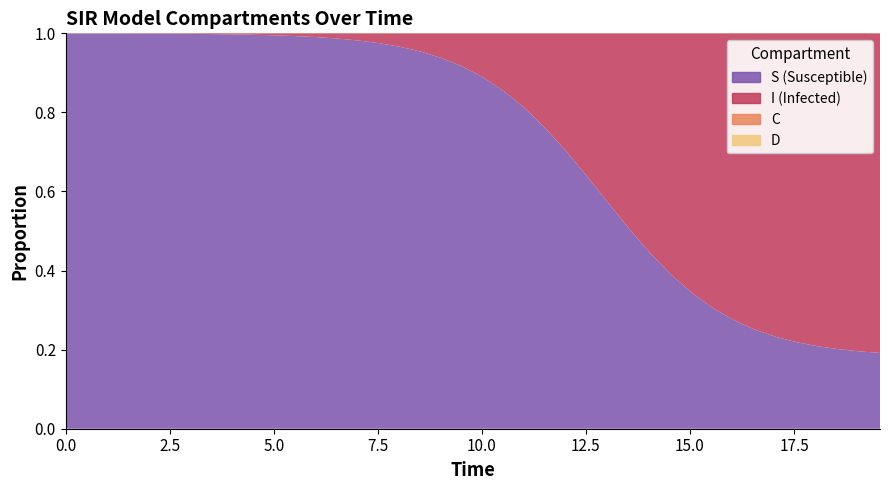

Reading left to right, transcribe all the data shown in this chart.

S: 0=1.0	1=1.0	2=1.0	3=1.0	4=1.0	5=1.0	6=1.0	7=1.0	8=1.0	9=1.0	10=1.0	11=1.0	12=1.0	13=1.0	14=1.0	15=1.0	16=1.0	17=1.0	18=0.9	19=0.9	20=0.9	21=0.9	22=0.8	23=0.8	24=0.7	25=0.6	26=0.6	27=0.5	28=0.4	29=0.4	30=0.3	31=0.3	32=0.3	33=0.3	34=0.2	35=0.2	36=0.2	37=0.2	38=0.2	39=0.2
I: 0=0.0	1=0.0	2=0.0	3=0.0	4=0.0	5=0.0	6=0.0	7=0.0	8=0.0	9=0.0	10=0.0	11=0.0	12=0.0	13=0.0	14=0.0	15=0.0	16=0.0	17=0.0	18=0.1	19=0.1	20=0.1	21=0.1	22=0.2	23=0.2	24=0.3	25=0.4	26=0.4	27=0.5	28=0.6	29=0.6	30=0.7	31=0.7	32=0.7	33=0.7	34=0.8	35=0.8	36=0.8	37=0.8	38=0.8	39=0.8
C: 0=0.5	1=0.5	2=0.5	3=0.4	4=0.4	5=0.4	6=0.4	7=0.4	8=0.3	9=0.3	10=0.3	11=0.3	12=0.3	13=0.3	14=0.2	15=0.2	16=0.2	17=0.2	18=0.2	19=0.2	20=0.2	21=0.2	22=0.2	23=0.1	24=0.1	25=0.1	26=0.1	27=0.1	28=0.1	29=0.1	30=0.1	31=0.1	32=0.1	33=0.2	34=0.2	35=0.2	36=0.2	37=0.2	38=0.2	39=0.2
D: 0=0.5	1=0.5	2=0.5	3=0.6	4=0.6	5=0.6	6=0.6	7=0.6	8=0.7	9=0.7	10=0.7	11=0.7	12=0.7	13=0.7	14=0.8	15=0.8	16=0.8	17=0.8	18=0.8	19=0.8	20=0.8	21=0.8	22=0.8	23=0.9	24=0.9	25=0.9	26=0.9	27=0.9	28=0.9	29=0.9	30=0.9	31=0.9	32=0.9	33=0.8	34=0.8	35=0.8	36=0.8	37=0.8	38=0.8	39=0.8